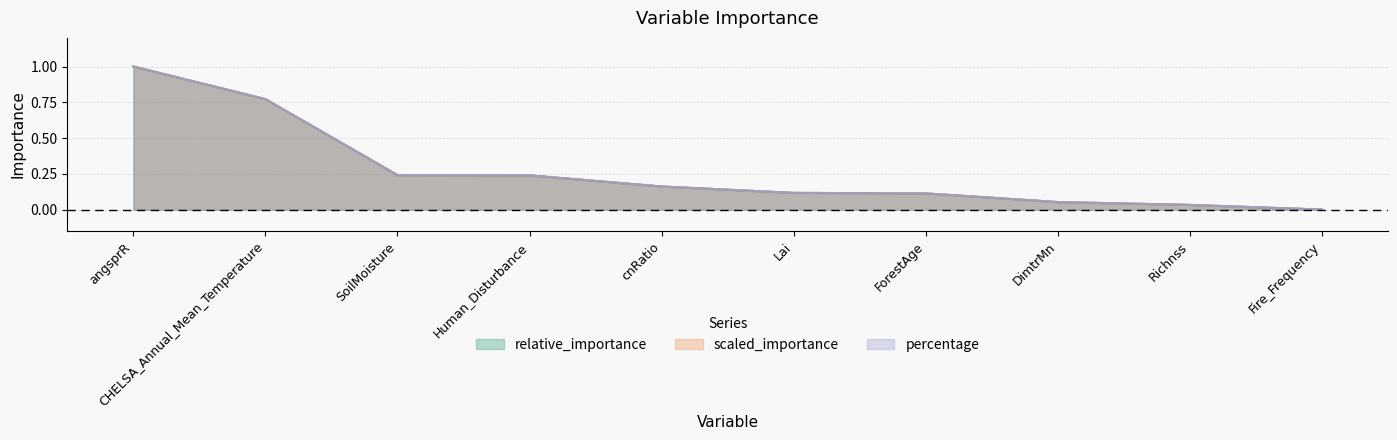

Reading right to left, list all the values displayed in this chart.

relative_importance: 0.0	0.0	0.1	0.1	0.1	0.2	0.2	0.2	0.8	1.0
scaled_importance: 0.0	0.0	0.1	0.1	0.1	0.2	0.2	0.2	0.8	1.0
percentage: 0.0	0.0	0.1	0.1	0.1	0.2	0.2	0.2	0.8	1.0